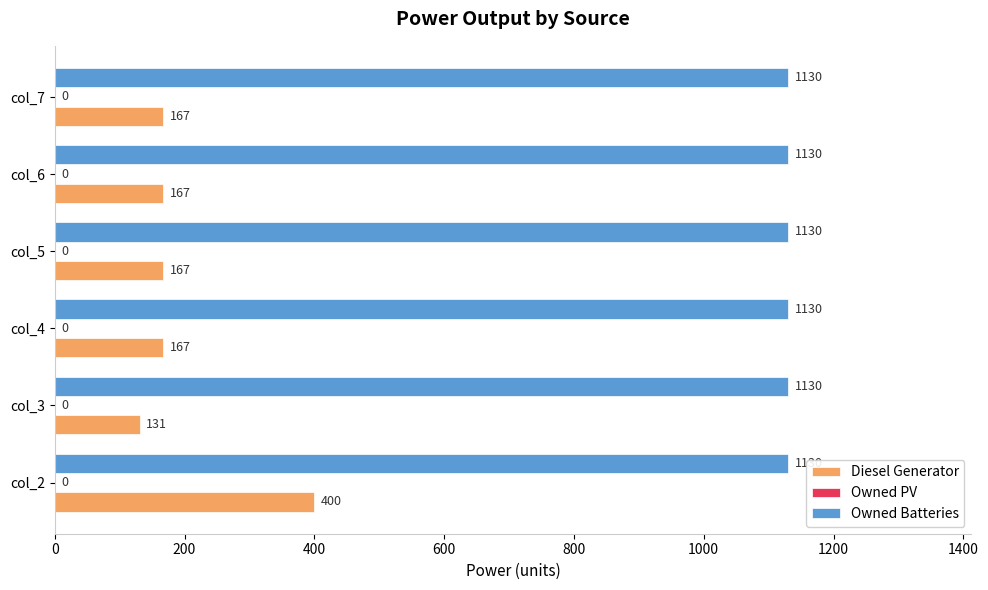

Which series has the widest spread of values?

Diesel Generator